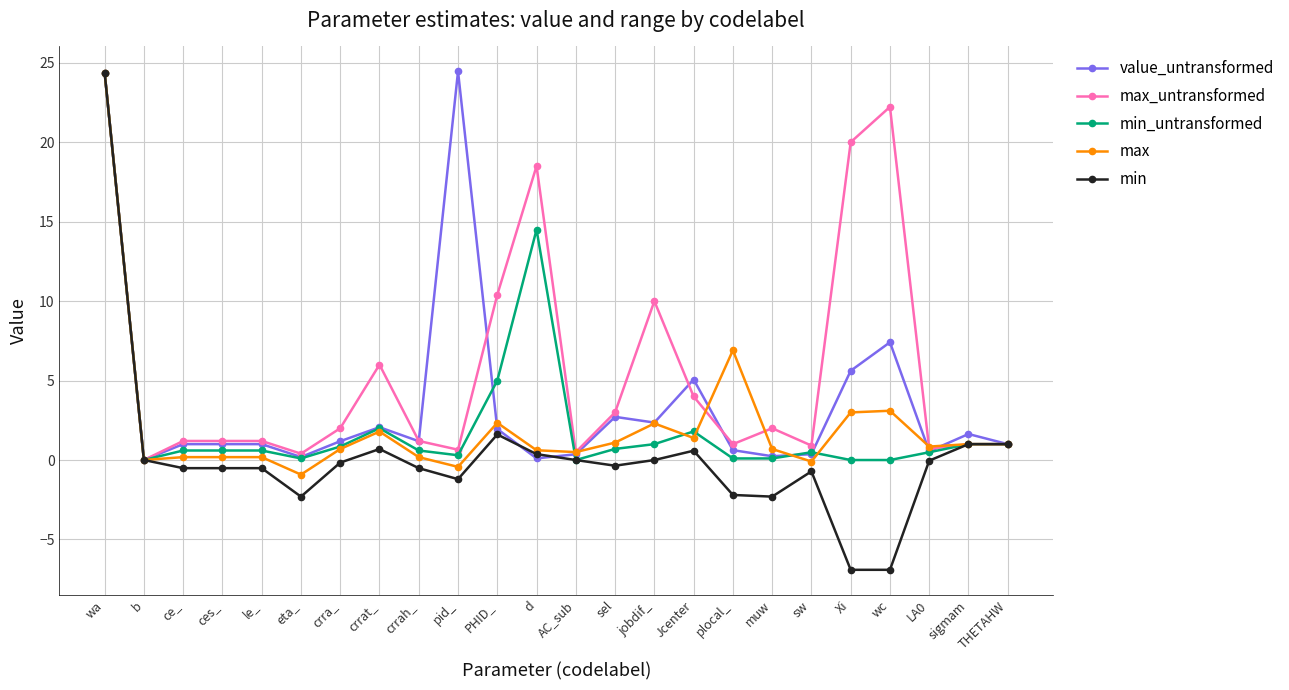

Which series has the largest total across all categories?

max_untransformed